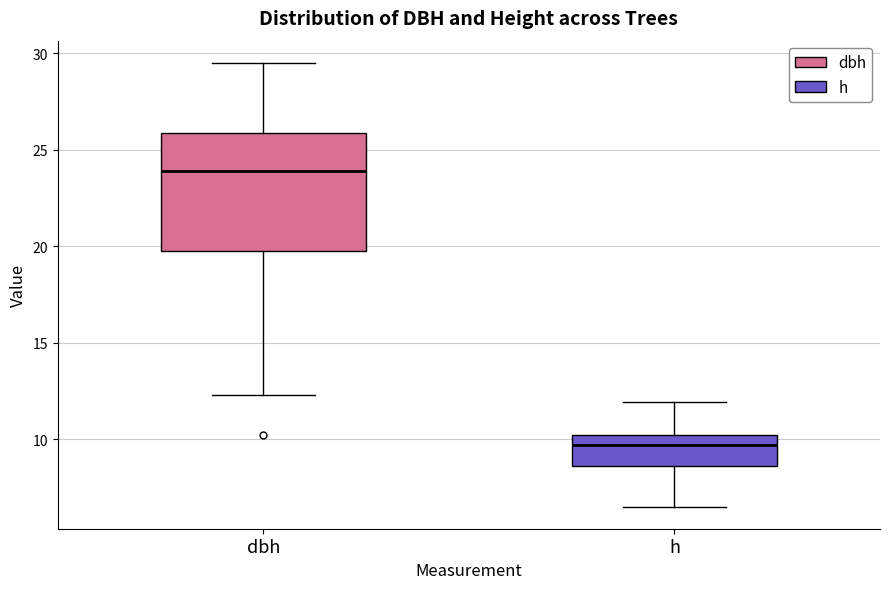

Reading left to right, read every box against the y-axis: the position of its median line, the range the box covers, and the ends of its whiskers. The values are not printed on the chart, so give them approximately, as read against the axis.

dbh: median 24.0, box 19.5 to 26.0, whiskers 12.5 to 29.5
h: median 9.5, box 8.5 to 10.0, whiskers 6.5 to 12.0